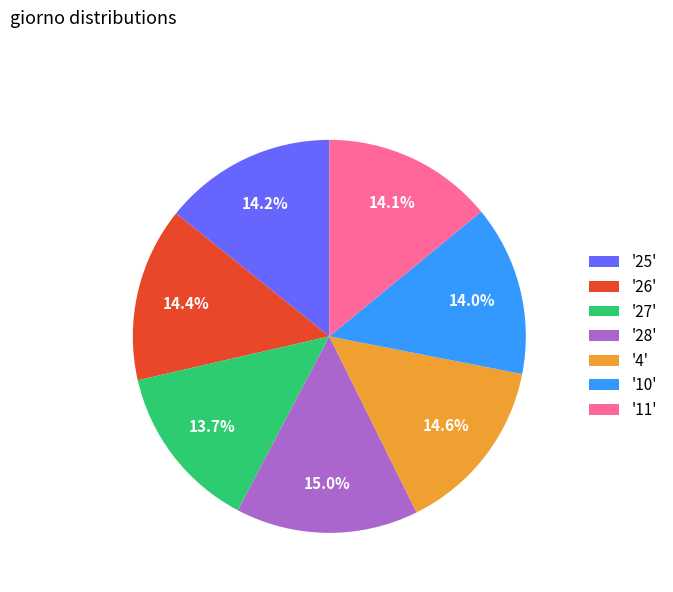

What is the ratio of the value at '11' to the value at '10'?

1.0